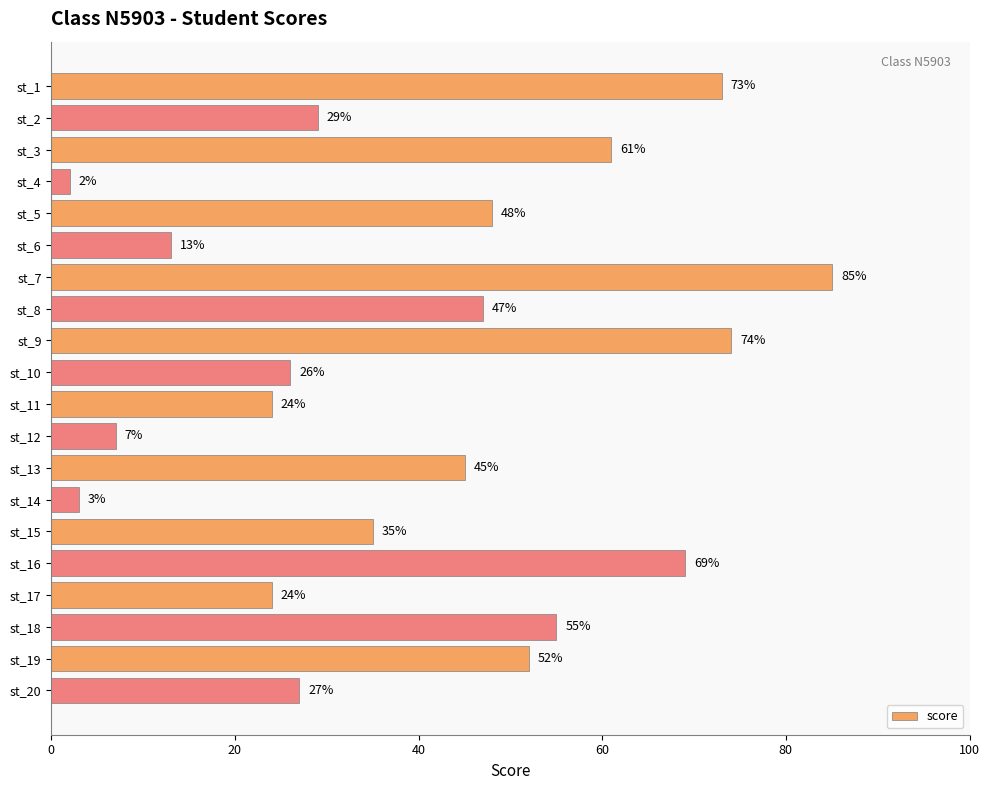

How many categories are shown in the chart?

20